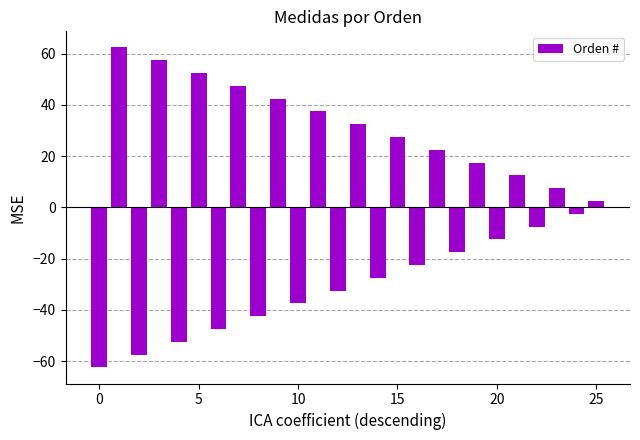

What is the smallest value displayed?

-62.5